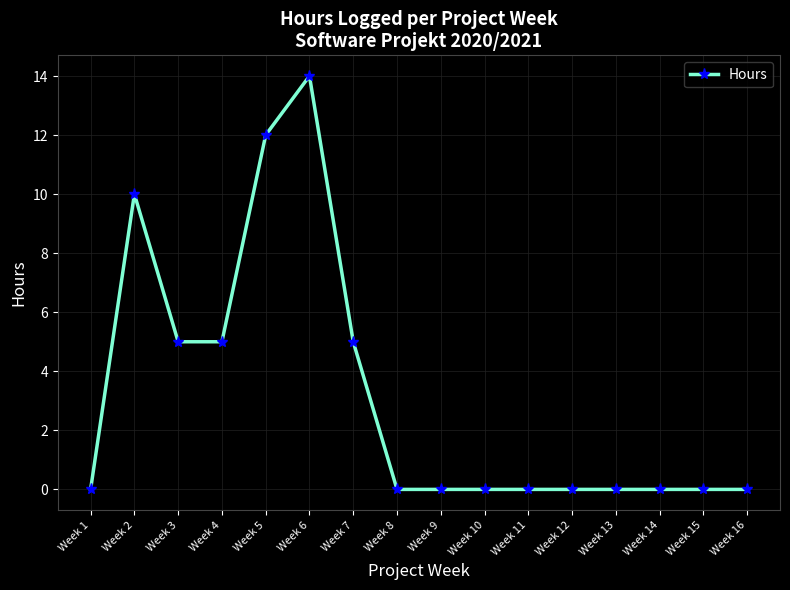

Reading left to right, what are all the values shown in this chart?

Week 1=0	Week 2=10	Week 3=5	Week 4=5	Week 5=12	Week 6=14	Week 7=5	Week 8=0	Week 9=0	Week 10=0	Week 11=0	Week 12=0	Week 13=0	Week 14=0	Week 15=0	Week 16=0